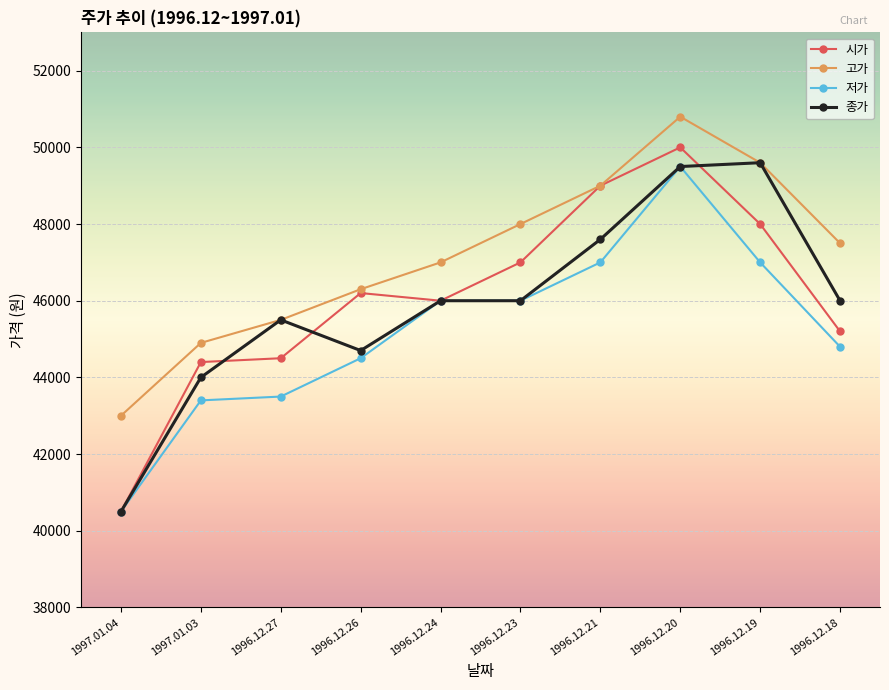

What is the sum of the 저가 values at 1996.12.23 and 1996.12.20?

95500